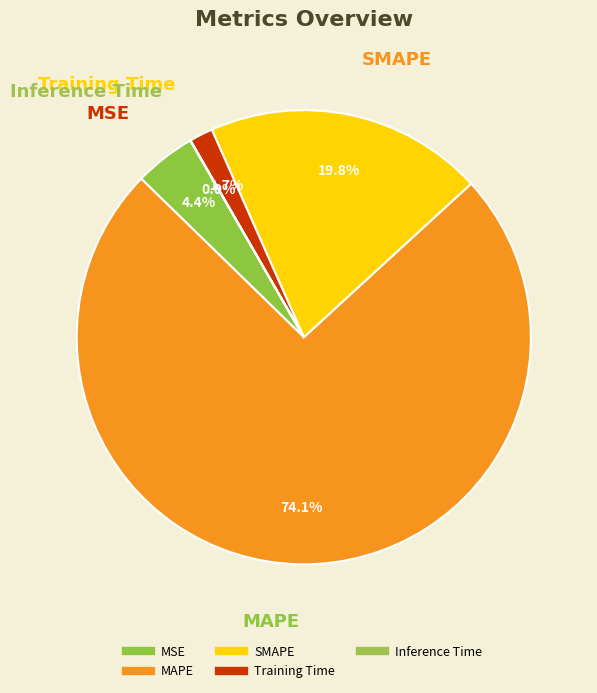

Is MAPE the majority of the pie?

Yes